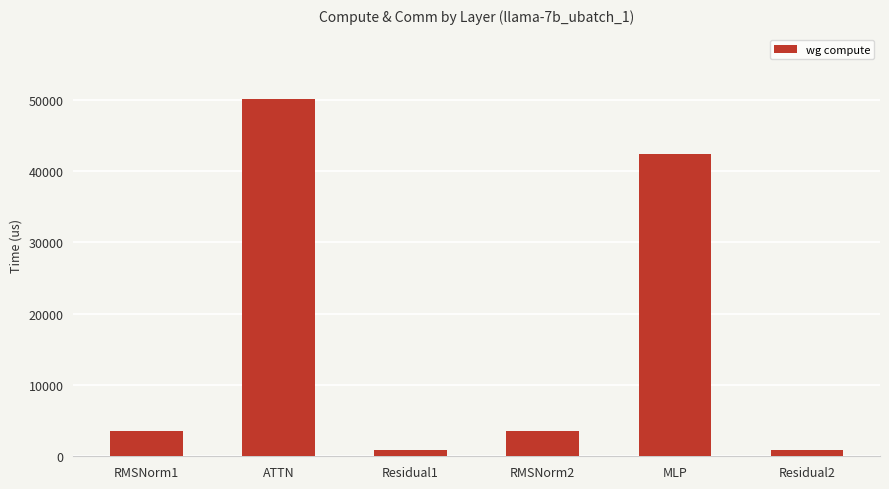

What is the label of the 1st bar from the right?

Residual2